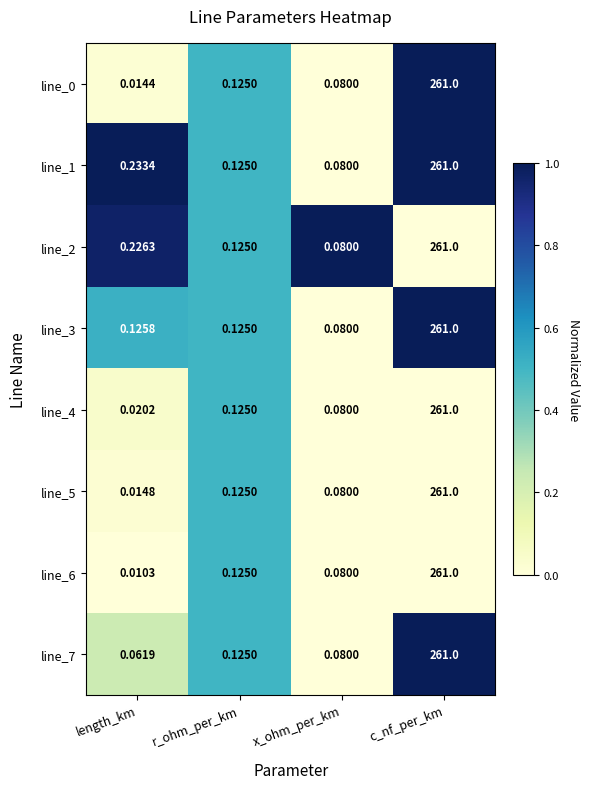

At how many categories does at least one series exceed 0?

4